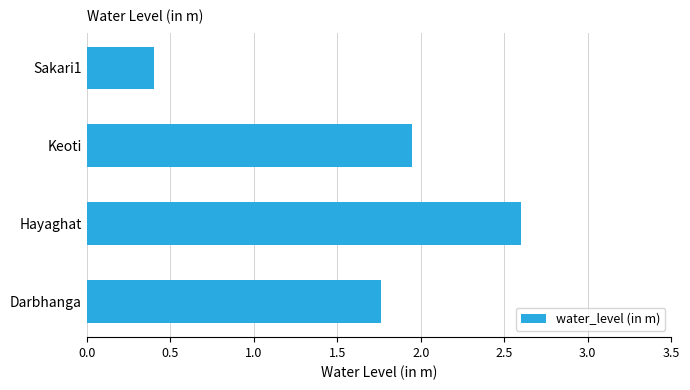

Between Darbhanga and Sakari1, which is larger?

Darbhanga